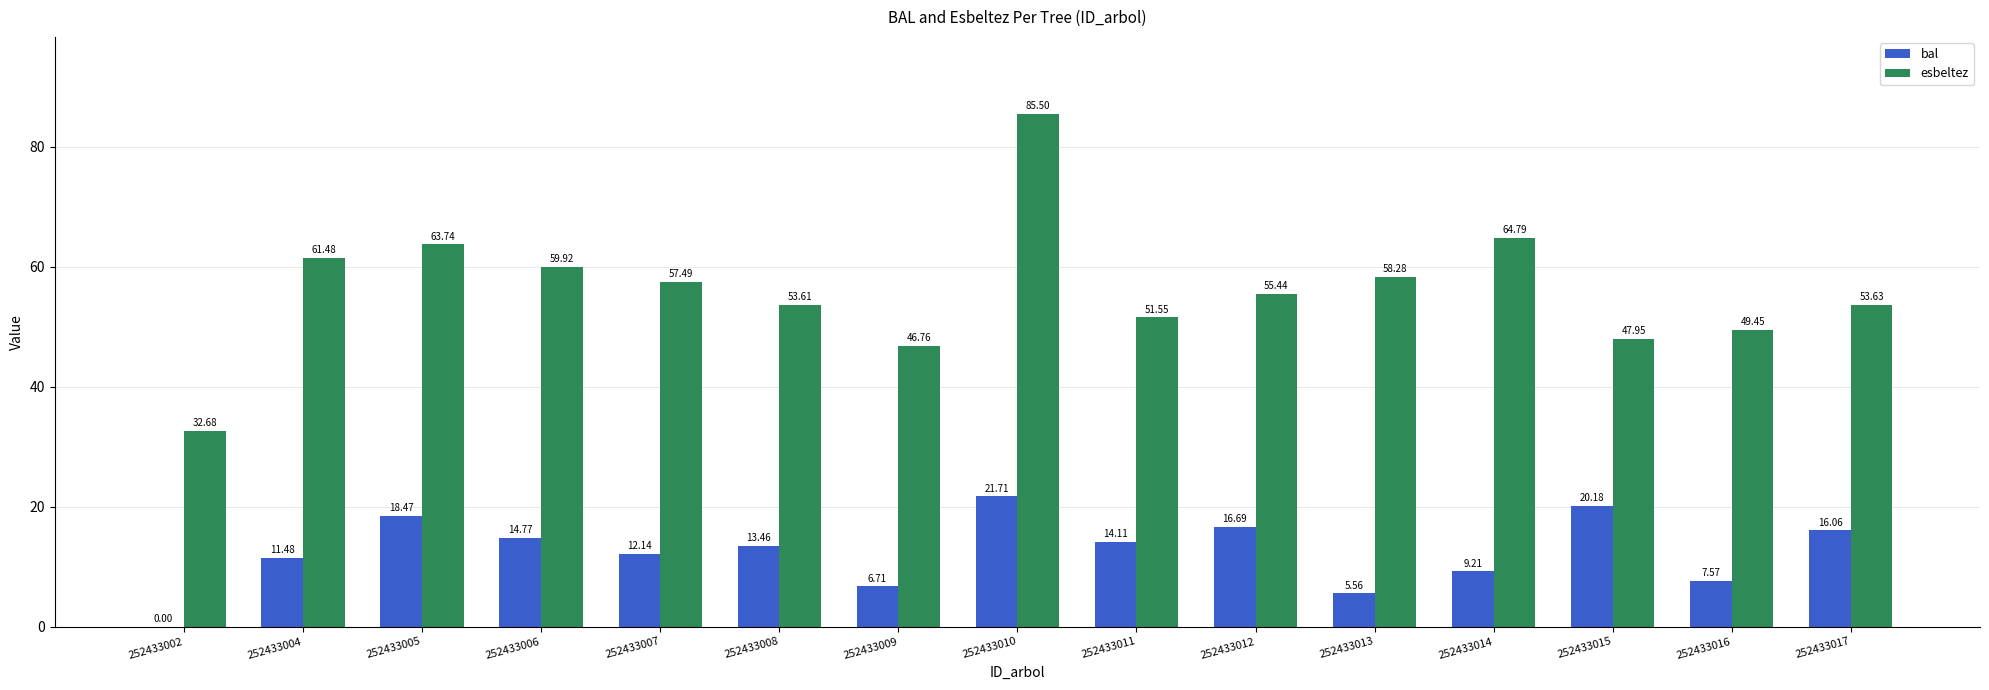

Between 252433011 and 252433012, which series saw the biggest shift?

esbeltez